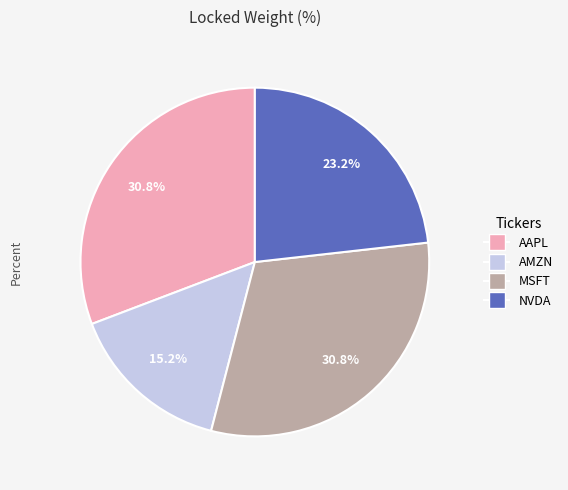

Is it true that AMZN is 29% of the pie?

False